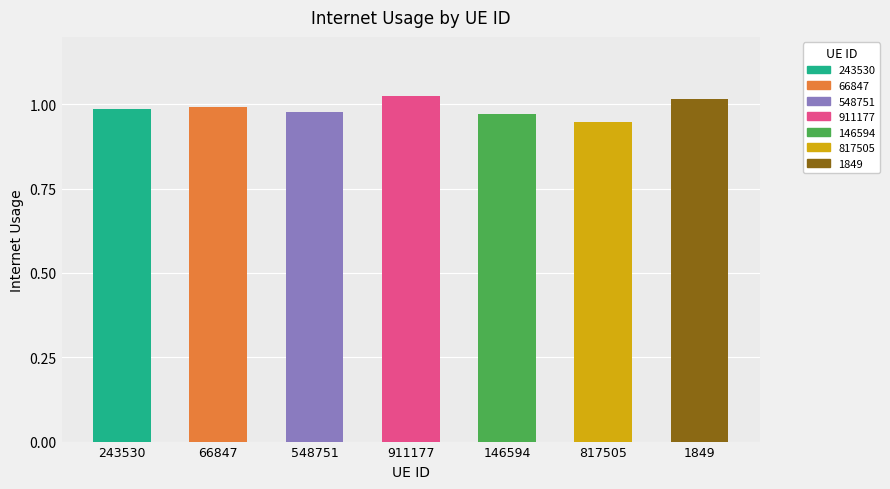

True or false: the data shows 1.0 at 548751.

True